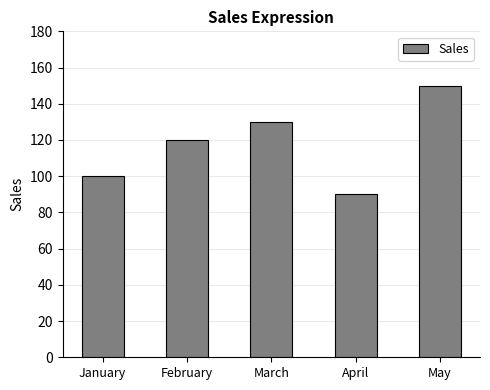

Are the bars horizontal?

No